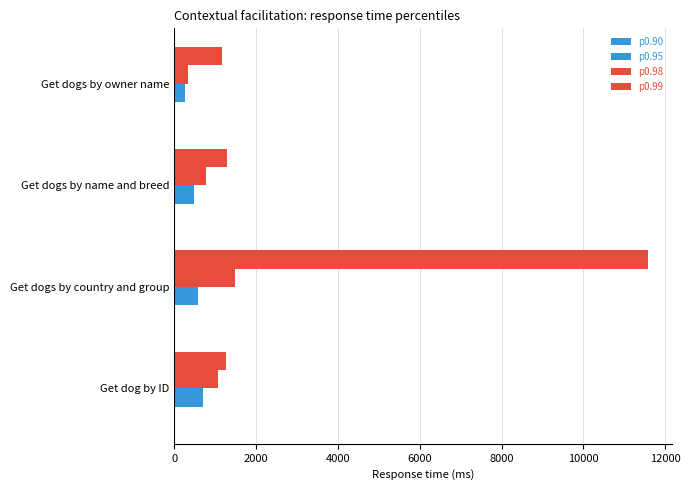

How many values in the p0.95 series are below 590?

2